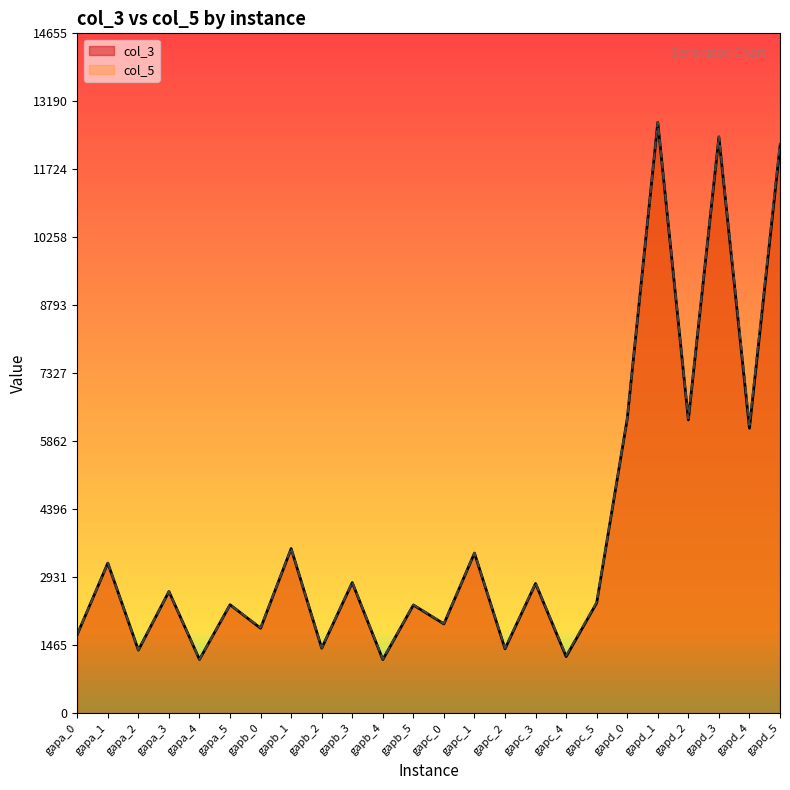

What is the difference between the highest and lowest values at gapb_3?

11.9